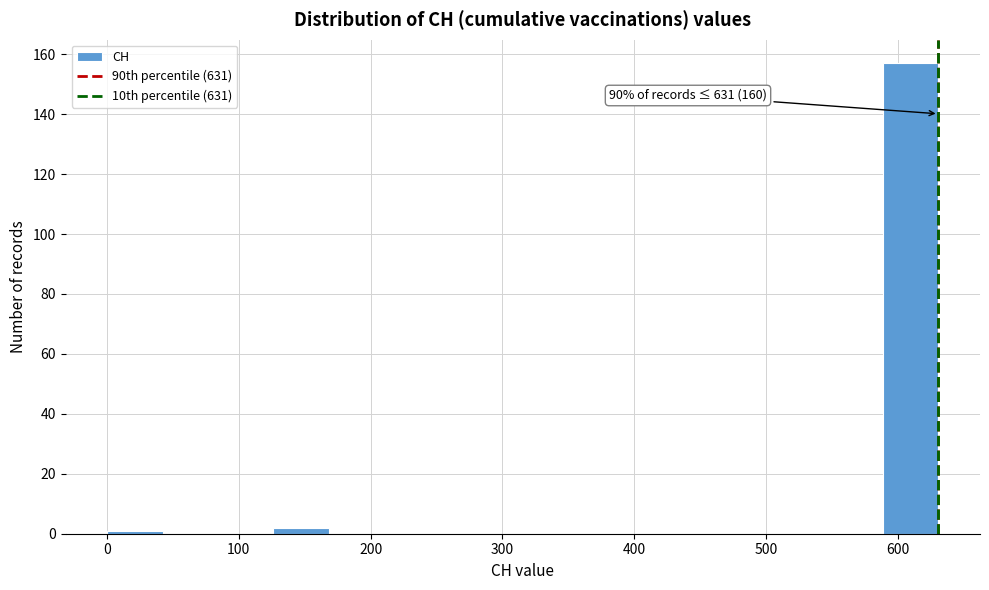

Over which range of the x-axis is the bar tallest?

590 to 630